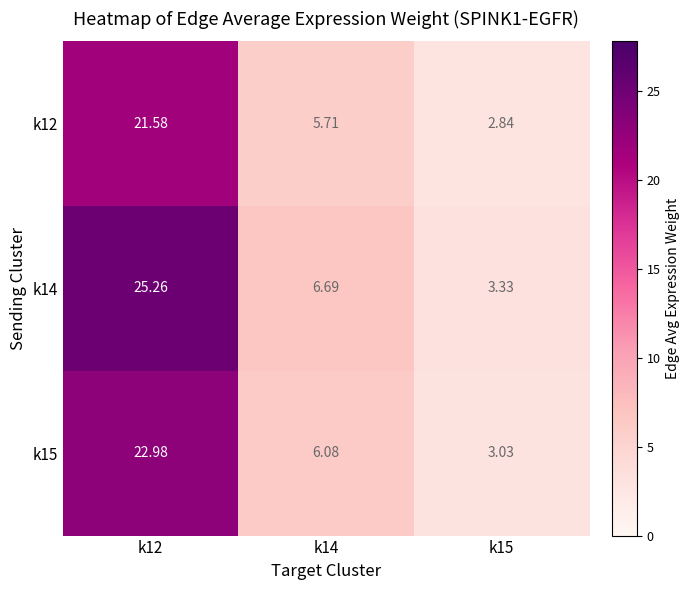

Is the value of k12 at k12 greater than the value of k14 at k14?

Yes